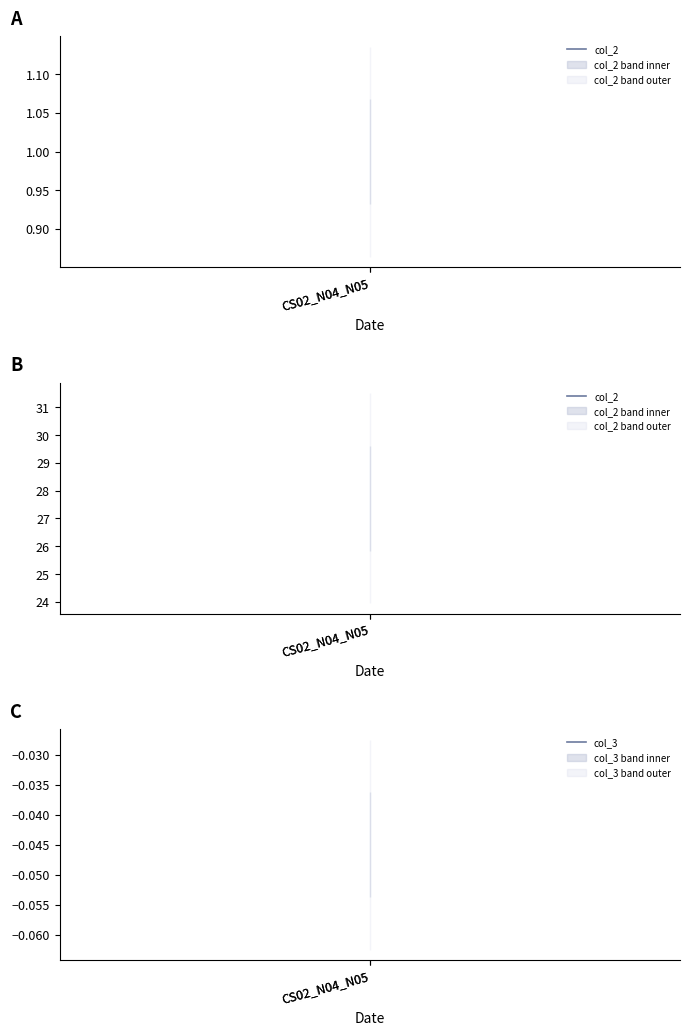

Reading left to right, what are all the values shown in this chart?

col_2: 27.7	27.7
col_3: -0.0	-0.0